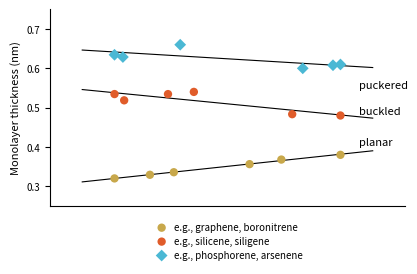

What are all the series names shown in the legend?

e.g., graphene, boronitrene, e.g., silicene, siligene, e.g., phosphorene, arsenene